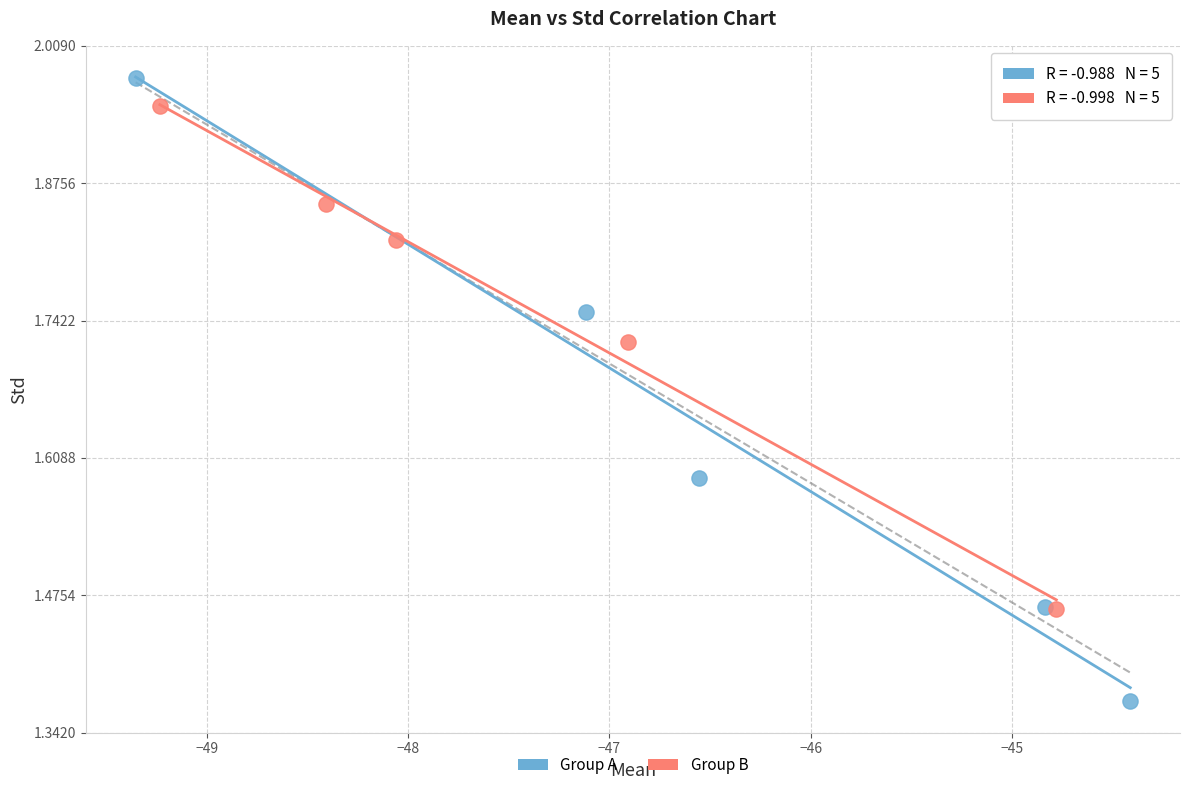

Which series has the widest spread of Y values?

Group A